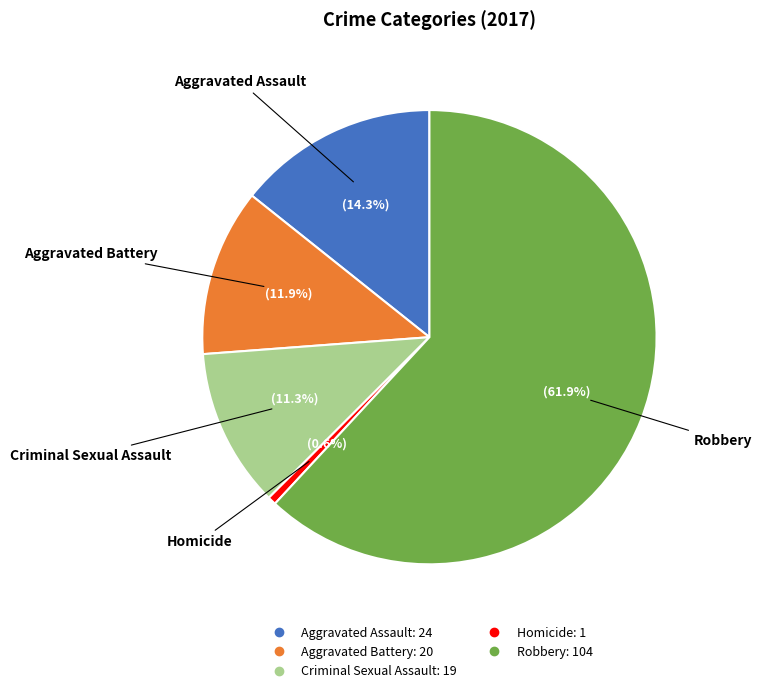

What is the total percentage of Aggravated Assault and Robbery?

76.2%